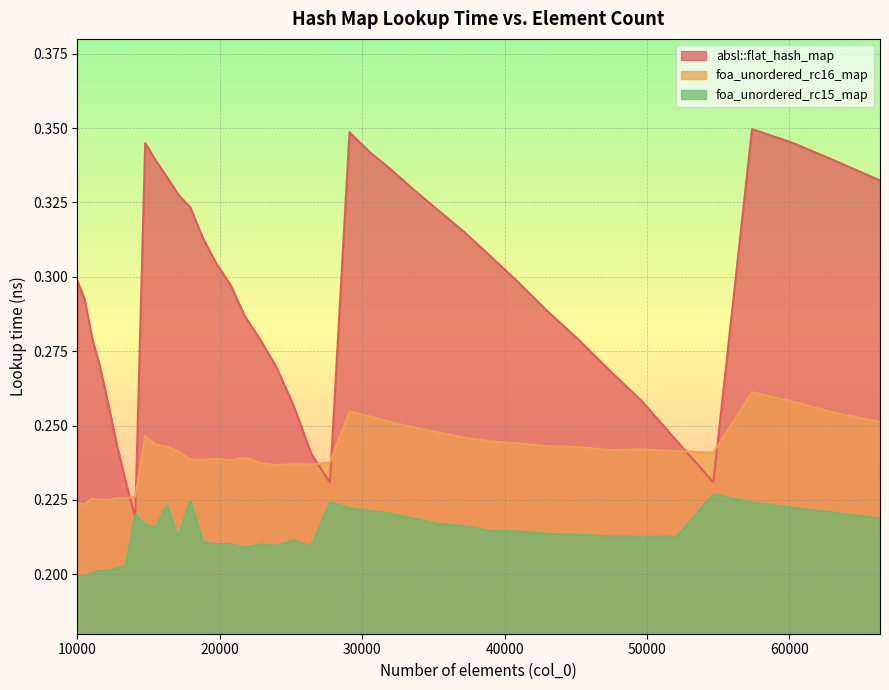

What are all the series names shown in the legend?

absl::flat_hash_map, foa_unordered_rc16_map, foa_unordered_rc15_map